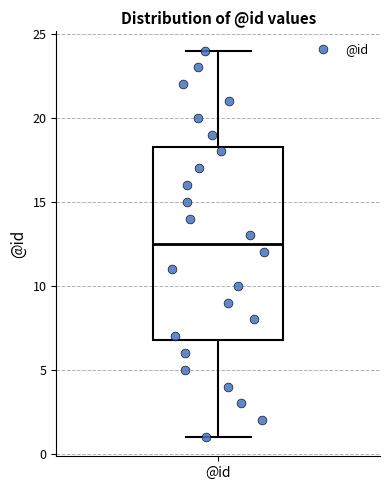

Where does the median line of the box for @id sit on the y-axis? The values are not printed on the chart, so give them approximately, as read against the axis.

12.5